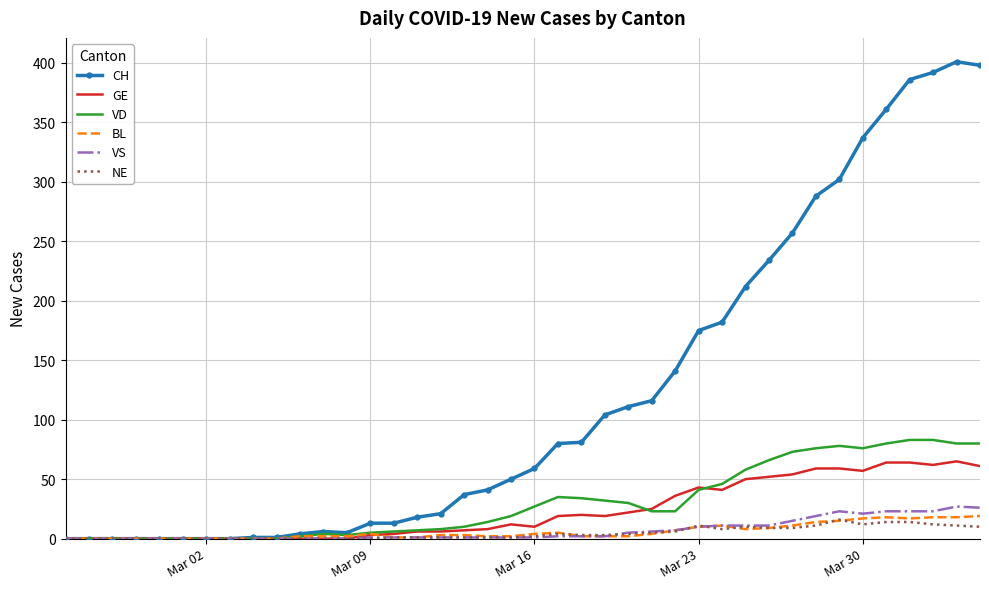

True or false: GE has more than 2 interior local peaks.

True